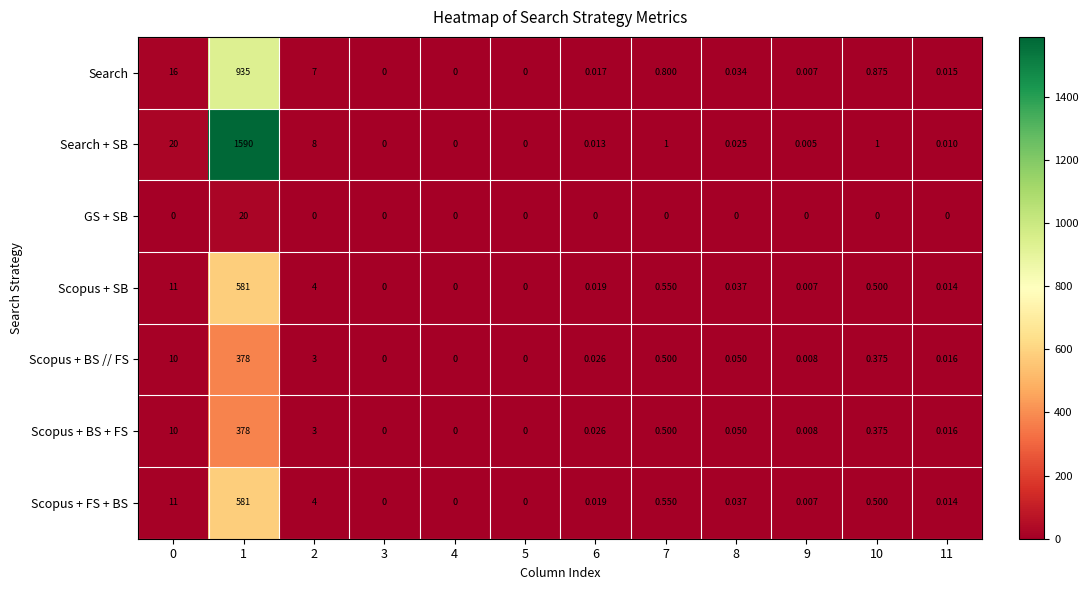

Between 7 and 11, which series saw the biggest shift?

Search + SB